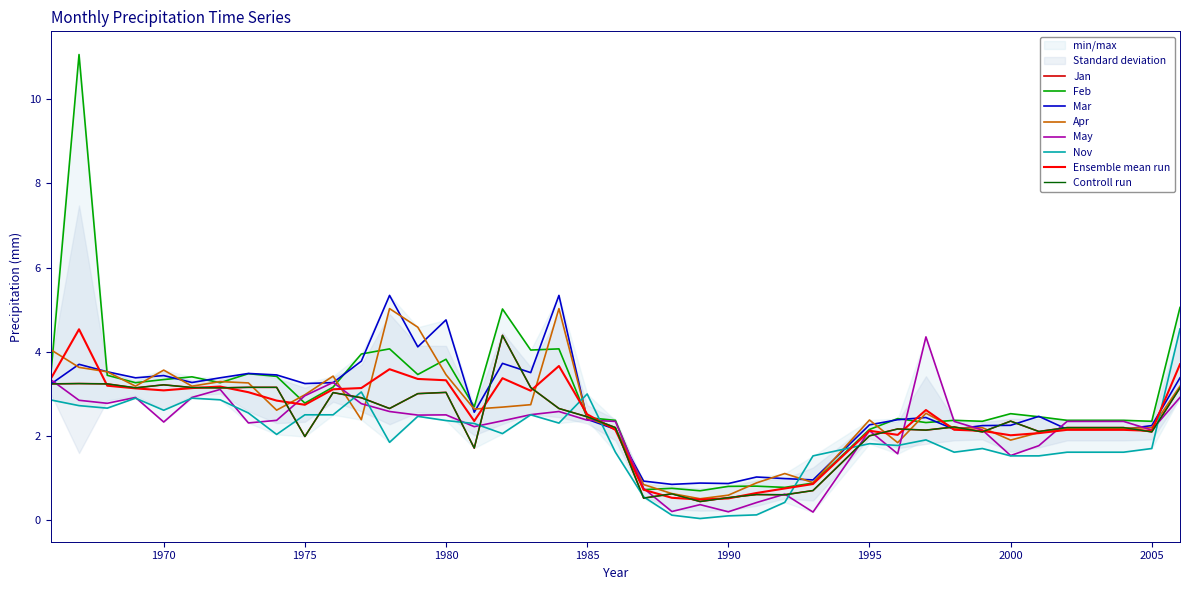

What is the difference between the maximum and minimum values in the Jan series?

4.0